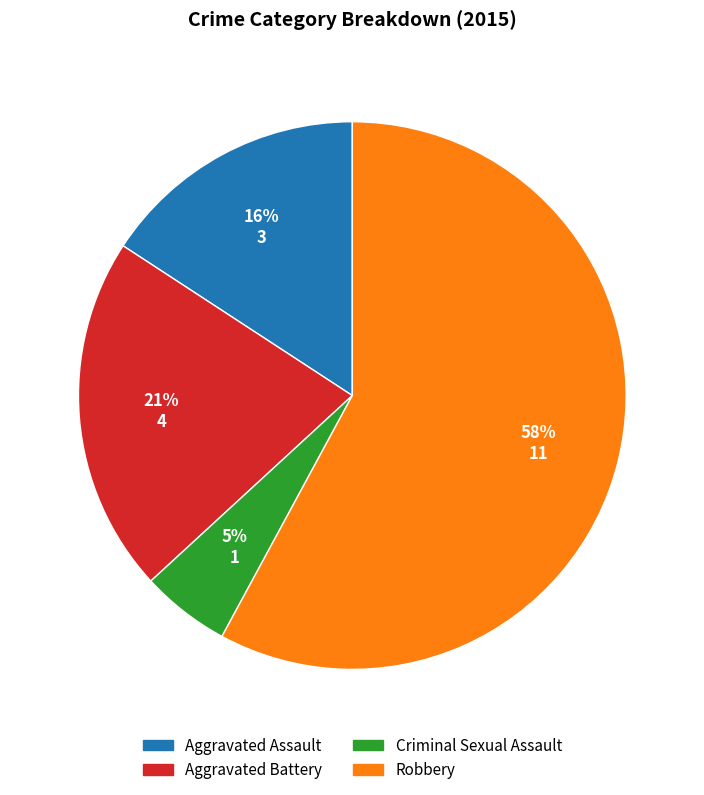

To the nearest percent, what is the difference between the largest and smallest slice percentages?

53%